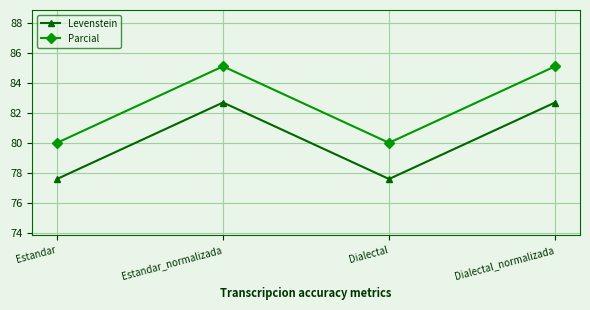

What is the value of the Levenstein point at the 2nd from the left?

82.7